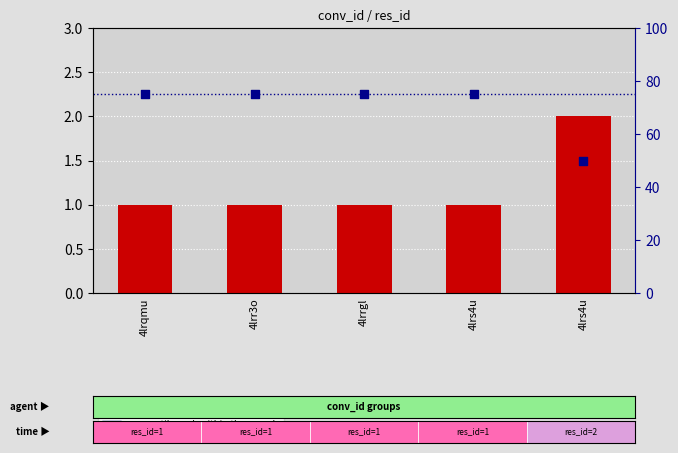

At which category is the sum across all series the highest?

4lrqmu